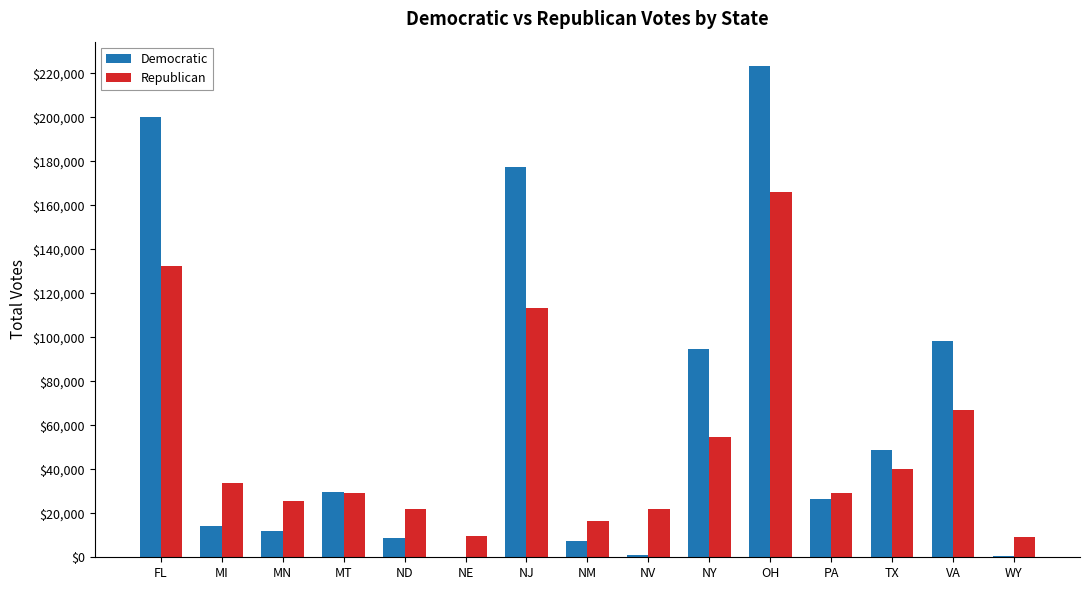

At which label is Democratic closest to 111575?

VA